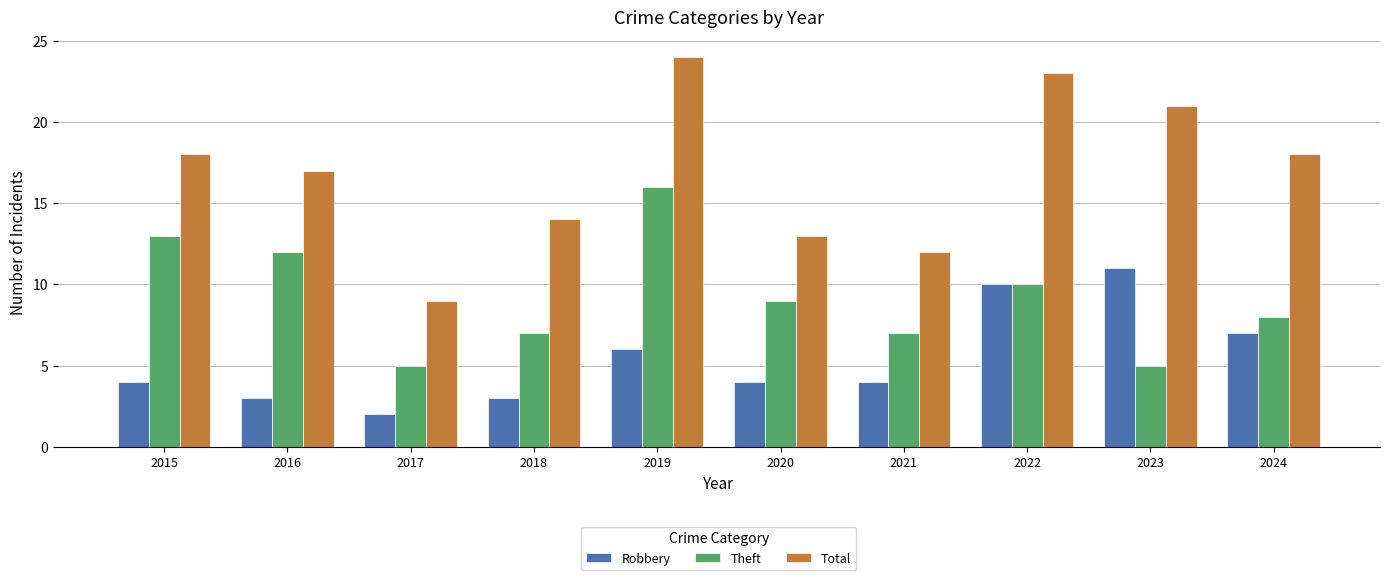

Reading left to right, what are all the values shown in this chart?

Robbery: 4	3	2	3	6	4	4	10	11	7
Theft: 13	12	5	7	16	9	7	10	5	8
Total: 18	17	9	14	24	13	12	23	21	18